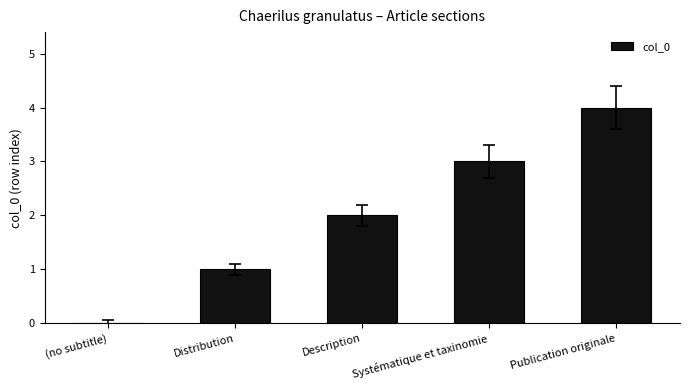

Does the chart contain stacked bars?

No